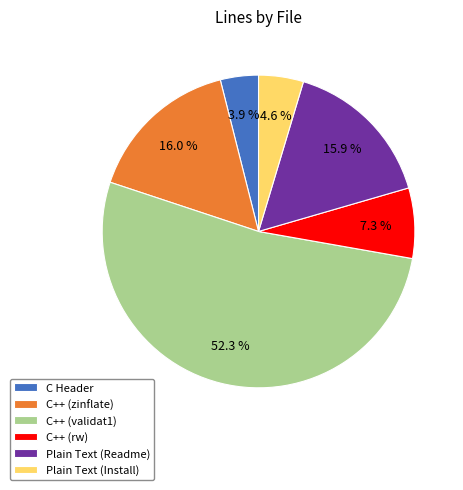

Which slice is the largest?

C++ (validat1)